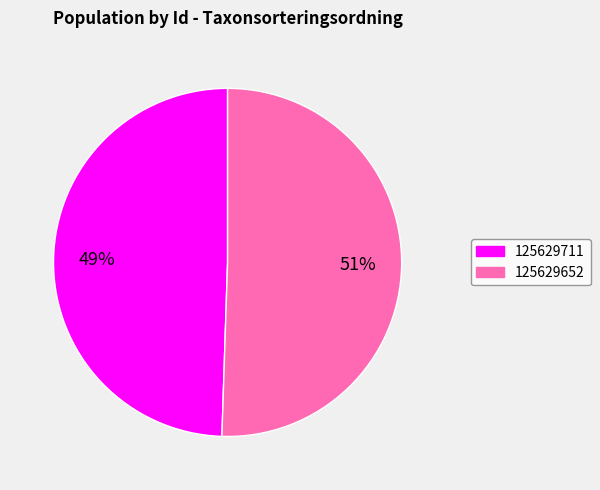

Rank the categories by value from lowest to highest.

125629711, 125629652